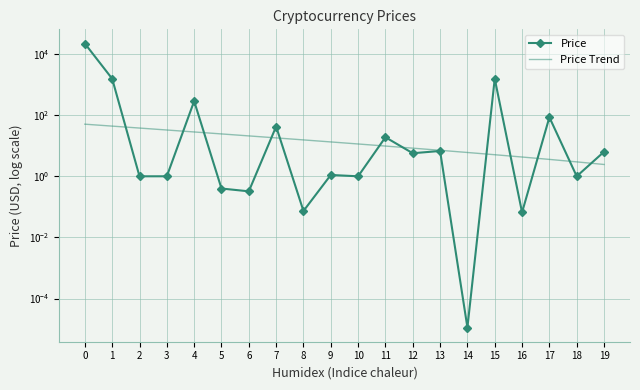

Between 1 and 12, which series saw the biggest shift?

Price